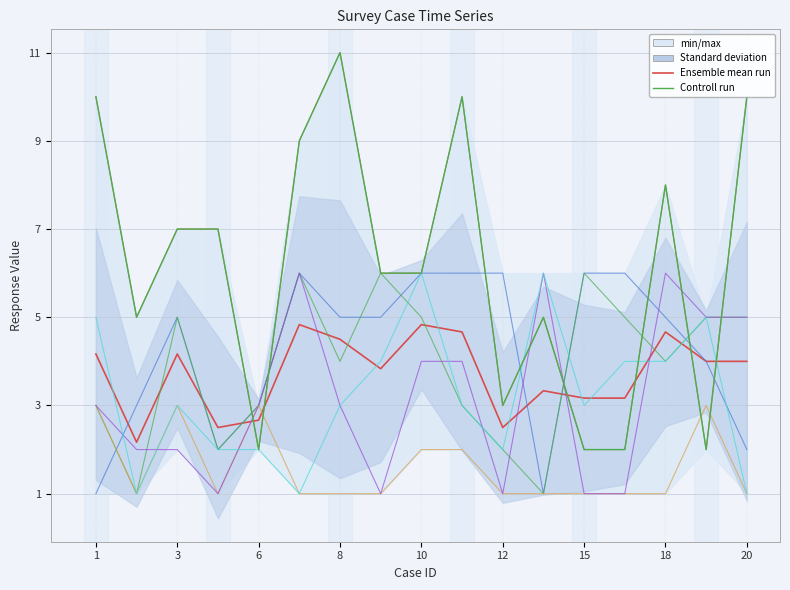

Is this an area chart (filled region under the line)?

No